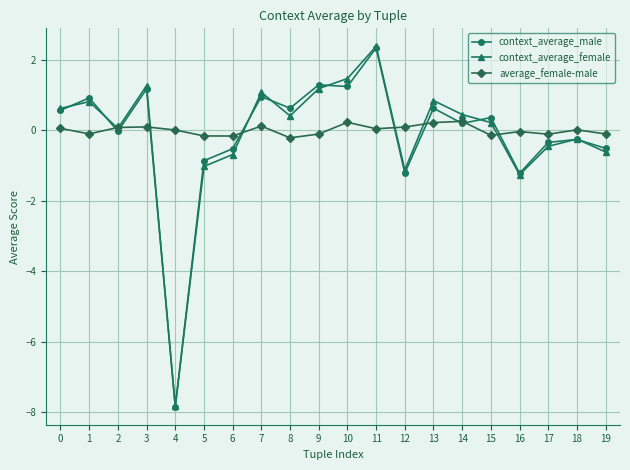

What is the difference between the maximum and minimum values in the context_average_female series?

10.2